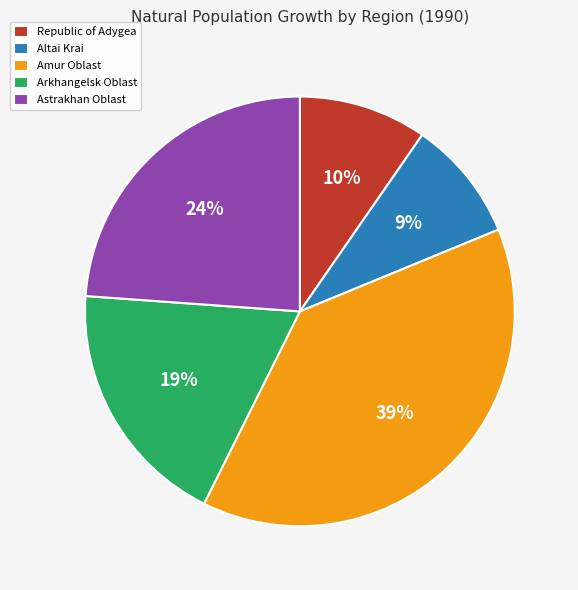

True or false: Amur Oblast accounts for 30% of the total.

False